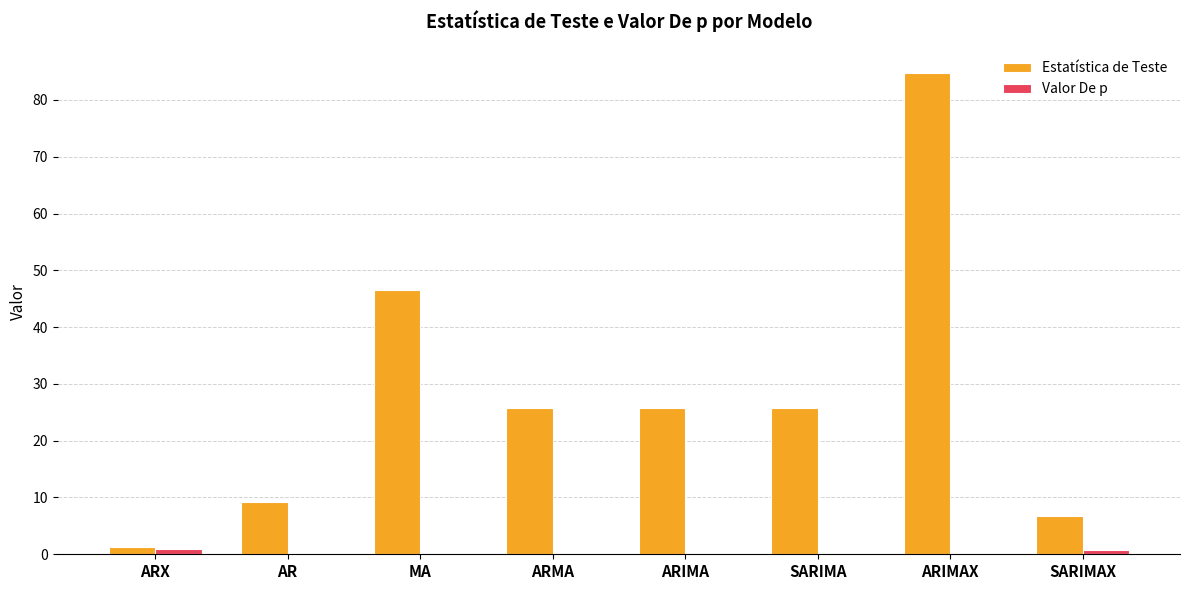

What is the highest value of the Estatística de Teste series?

84.8